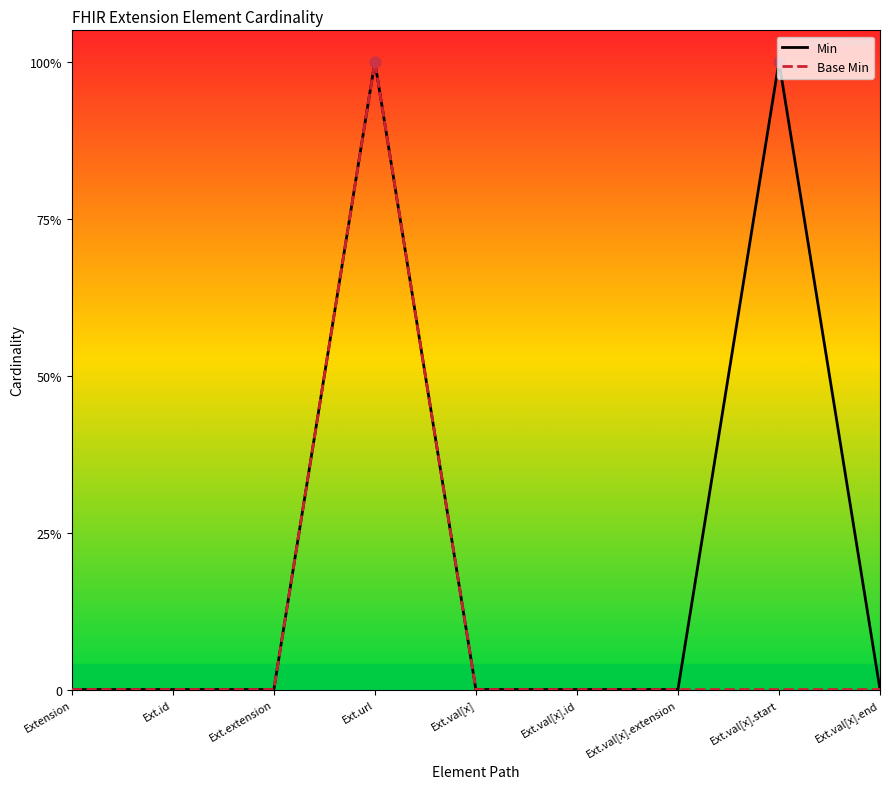

At how many categories does at least one series exceed 0?

2